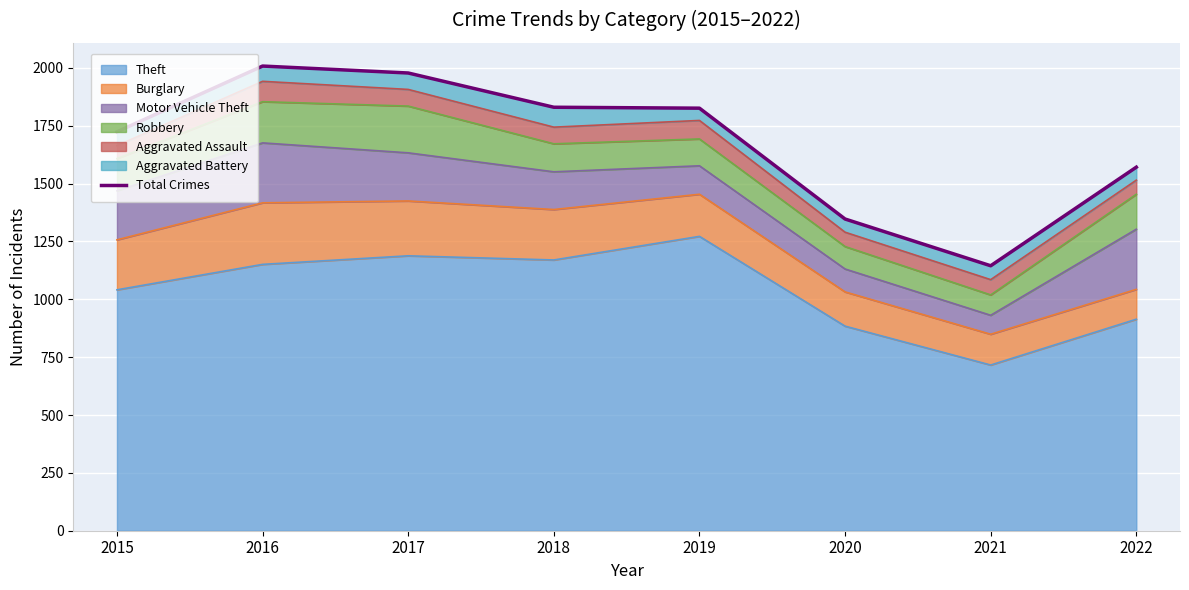

Reading right to left, what are all the values shown in this chart?

2022=1571	2021=1145	2020=1347	2019=1826	2018=1830	2017=1978	2016=2008	2015=1724